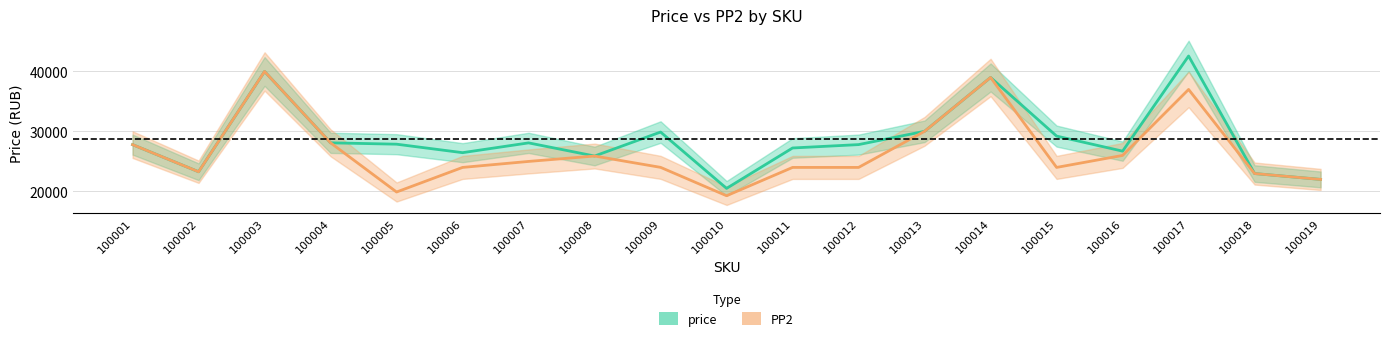

Which series has the largest total across all categories?

price